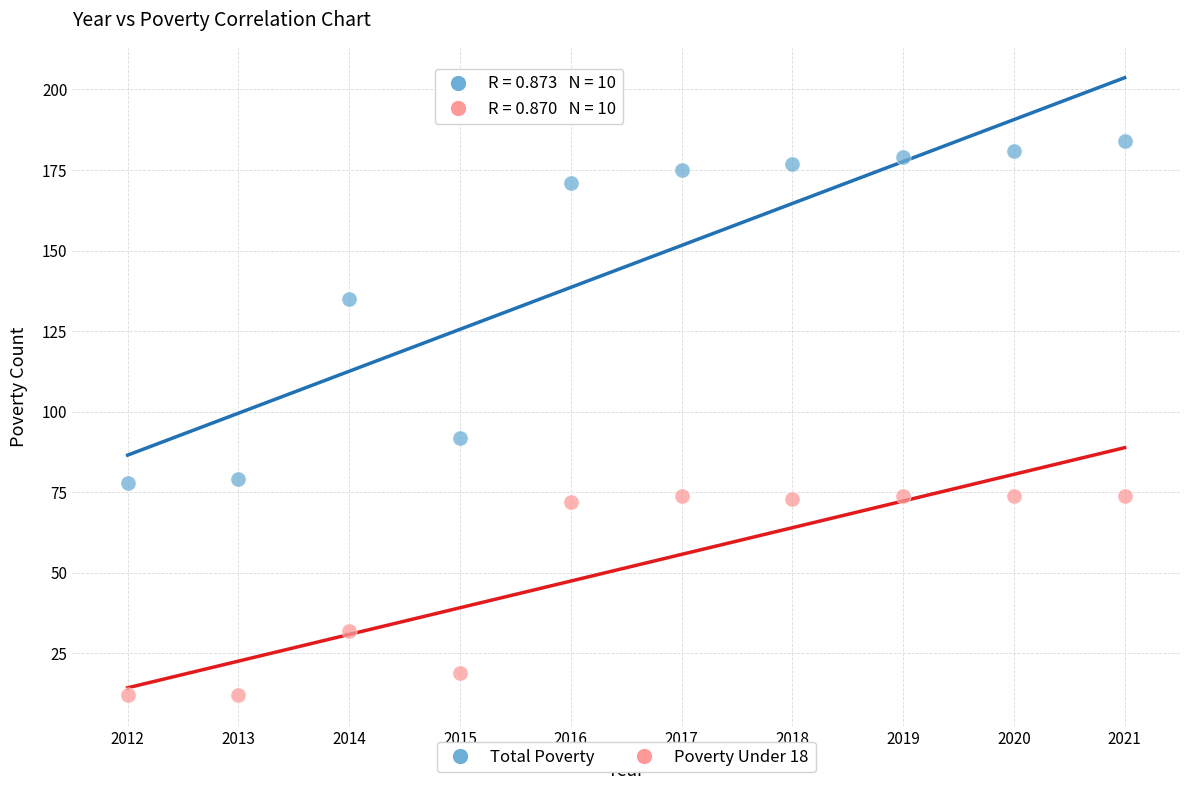

What is the X range (max minus min) for the scatter plot?

9